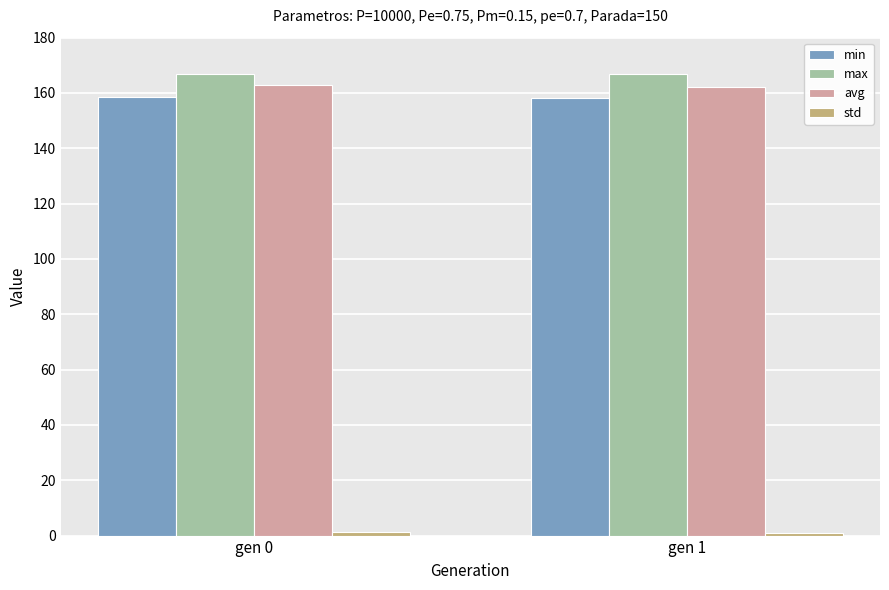

What is the maximum value for min?

158.5